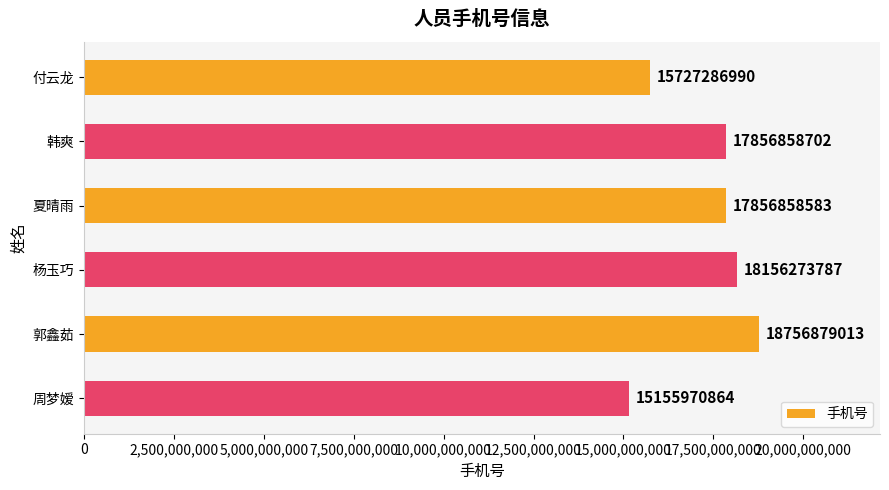

The chart shows a value of 18756879013 at 郭鑫茹. True or false?

True